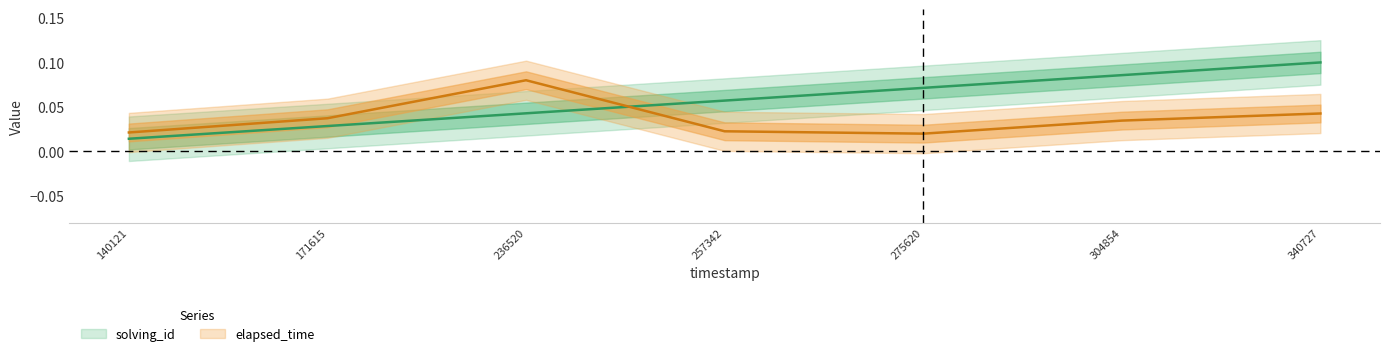

Count the number of data series in this chart.

2